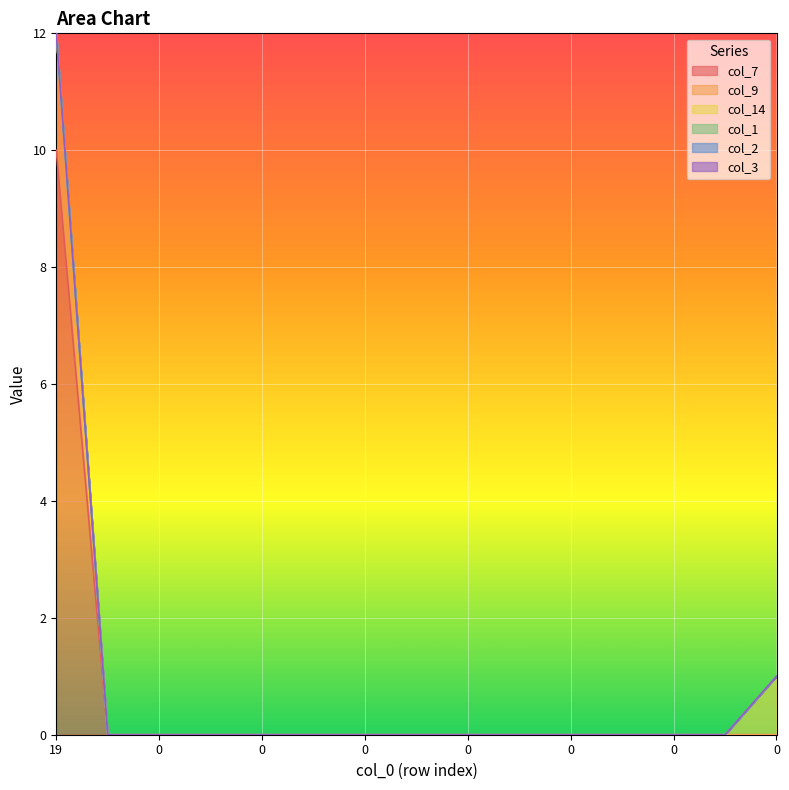

True or false: col_3 and col_9 intersect in this chart.

False